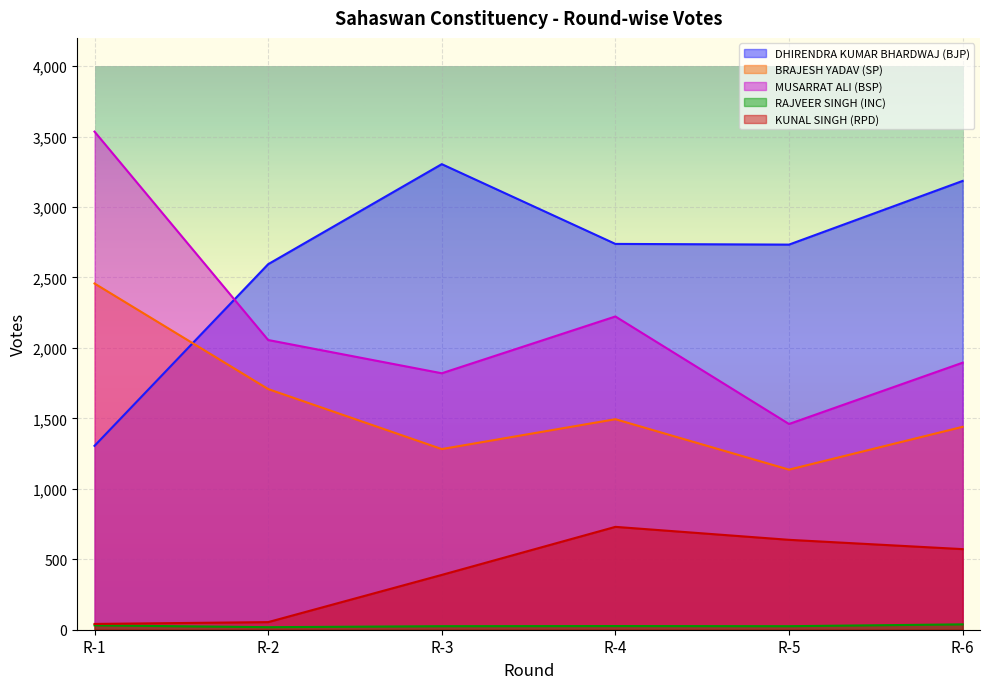

Reading left to right, transcribe all the data shown in this chart.

DHIRENDRA KUMAR BHARDWAJ (BJP): R-1=1305	R-2=2594	R-3=3304	R-4=2738	R-5=2733	R-6=3185
BRAJESH YADAV (SP): R-1=2457	R-2=1708	R-3=1282	R-4=1494	R-5=1136	R-6=1440
MUSARRAT ALI (BSP): R-1=3535	R-2=2056	R-3=1820	R-4=2223	R-5=1460	R-6=1895
RAJVEER SINGH (INC): R-1=31	R-2=18	R-3=25	R-4=26	R-5=25	R-6=38
KUNAL SINGH (RPD): R-1=41	R-2=54	R-3=389	R-4=730	R-5=638	R-6=572